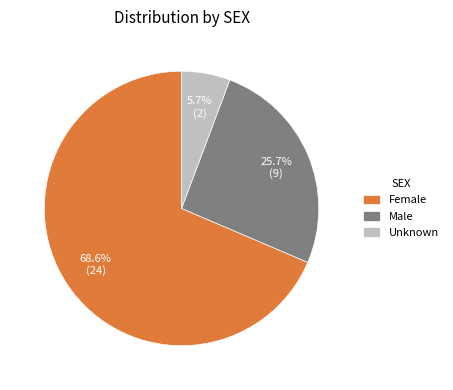

Combined, what portion of the pie is Unknown and Female?

74.3%